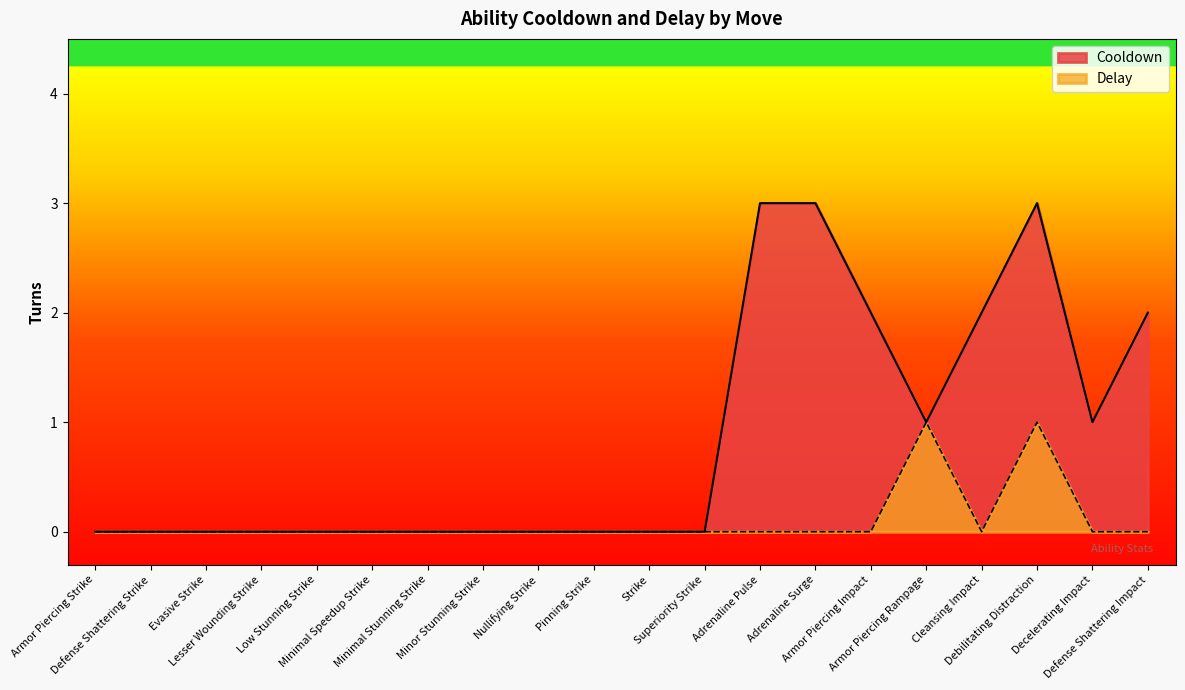

At how many categories does at least one series exceed 2?

3